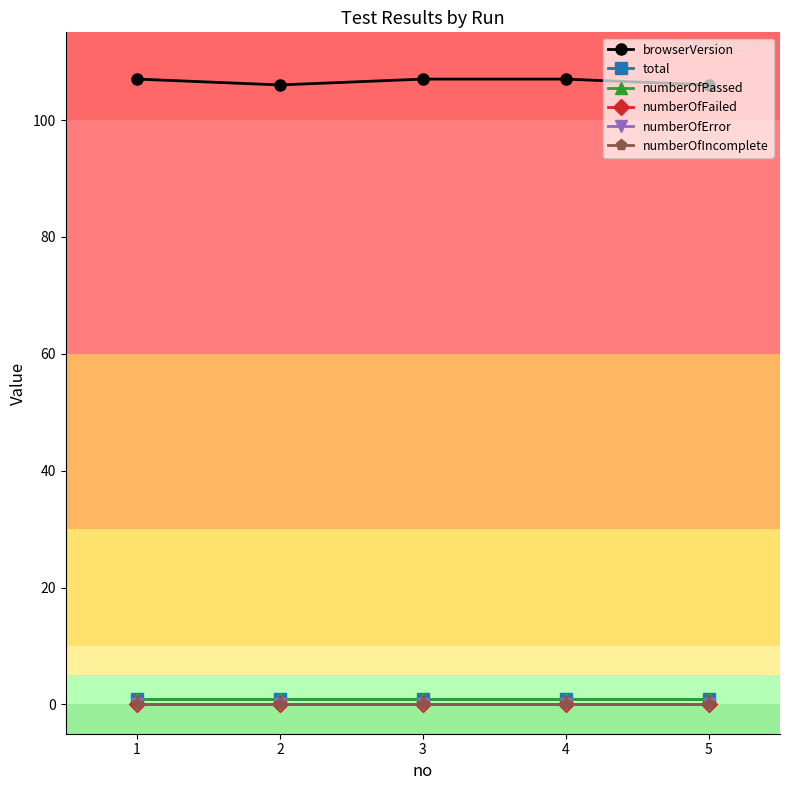

Reading right to left, what are all the values shown in this chart?

browserVersion: 5=106	4=107	3=107	2=106	1=107
total: 5=1	4=1	3=1	2=1	1=1
numberOfPassed: 5=1	4=1	3=1	2=1	1=1
numberOfFailed: 5=0	4=0	3=0	2=0	1=0
numberOfError: 5=0	4=0	3=0	2=0	1=0
numberOfIncomplete: 5=0	4=0	3=0	2=0	1=0